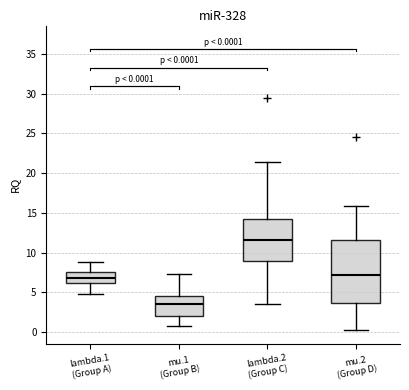

Which box has the highest median line?

lambda.2 (Group C)